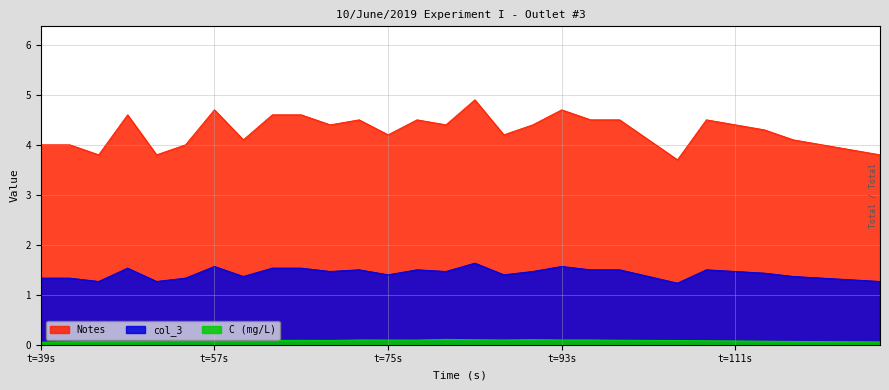

List the series in order of their overall mean, lowest first.

C (mg/L), col_3, Notes